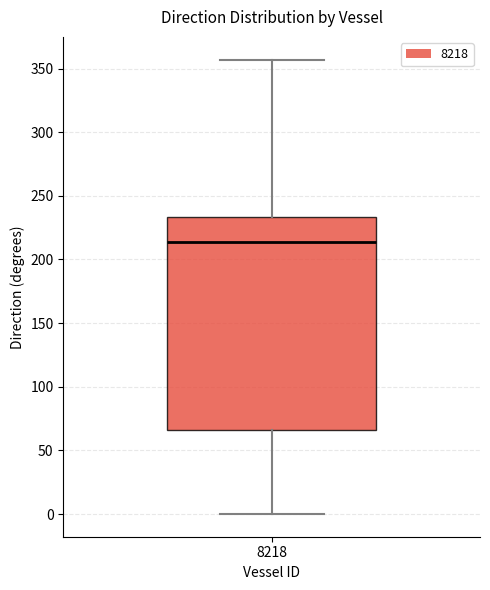

Read this box plot against the y-axis: the position of the median line, the range covered by the box, and the ends of both whiskers. The values are not printed on the chart, so give them approximately, as read against the axis.

median 215, box 65 to 235, whiskers 0 to 355